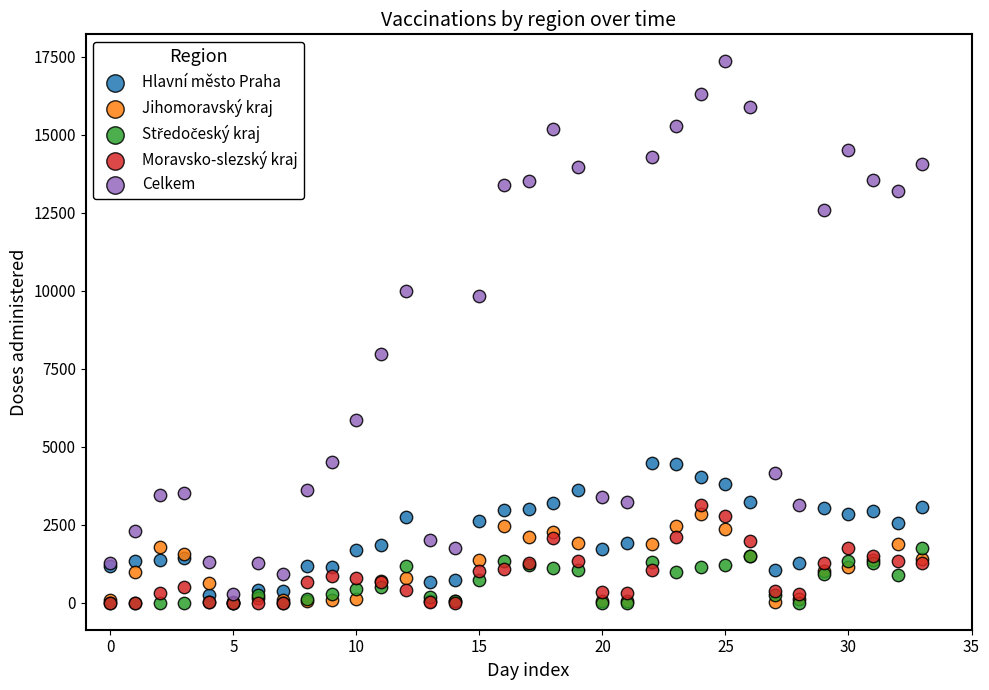

Across all series, what Y value is closest to 8672?

7967